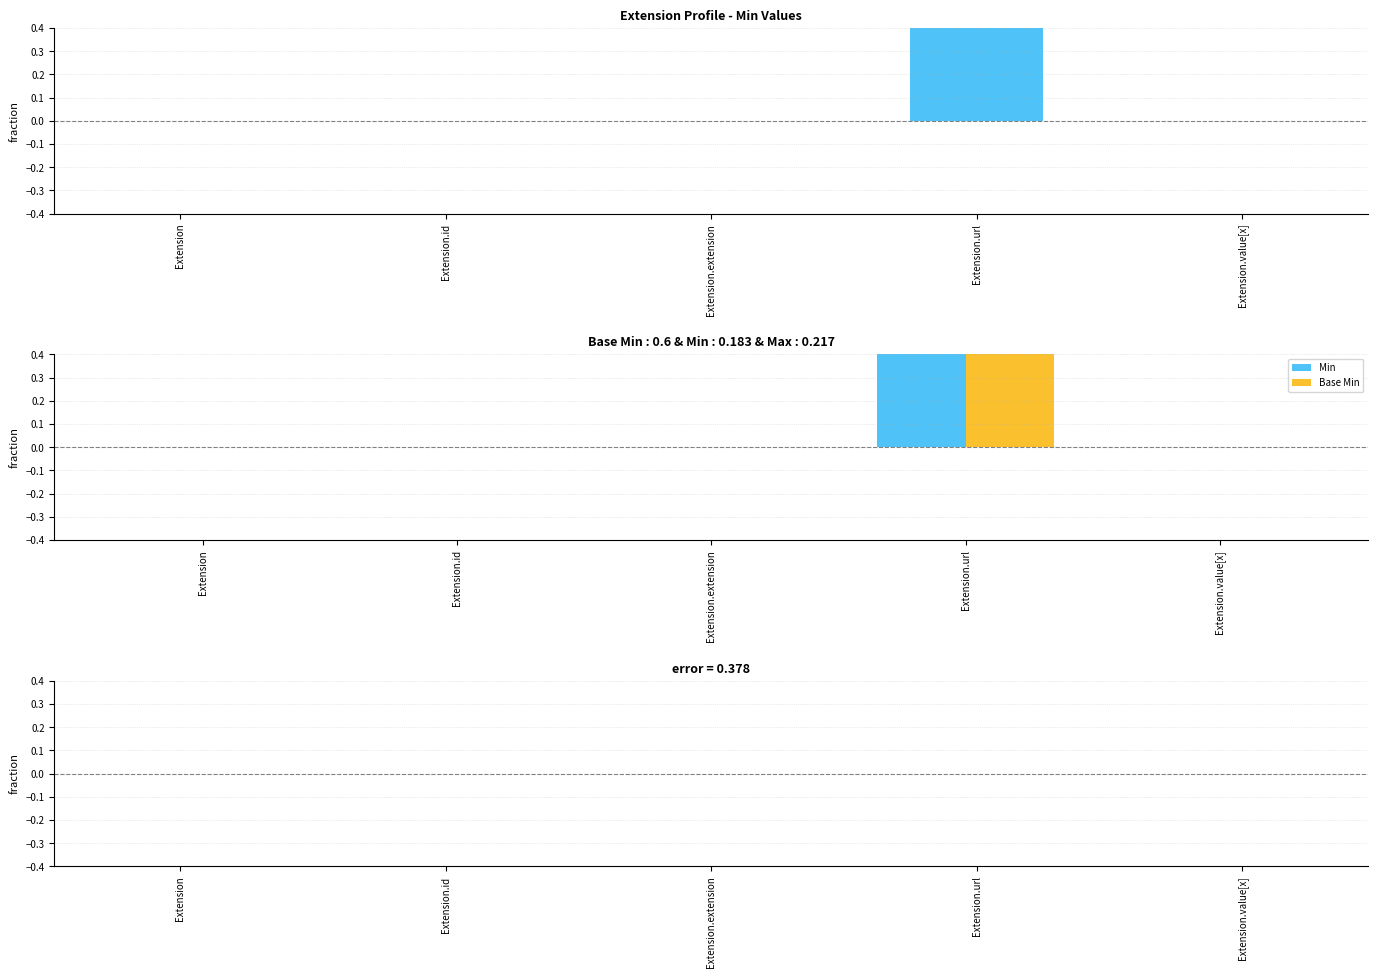

Reading right to left, extract all data points from this chart.

Min: 0	1	0	0	0
Base Min: 0	1	0	0	0
Min - Base Min: 0	0	0	0	0